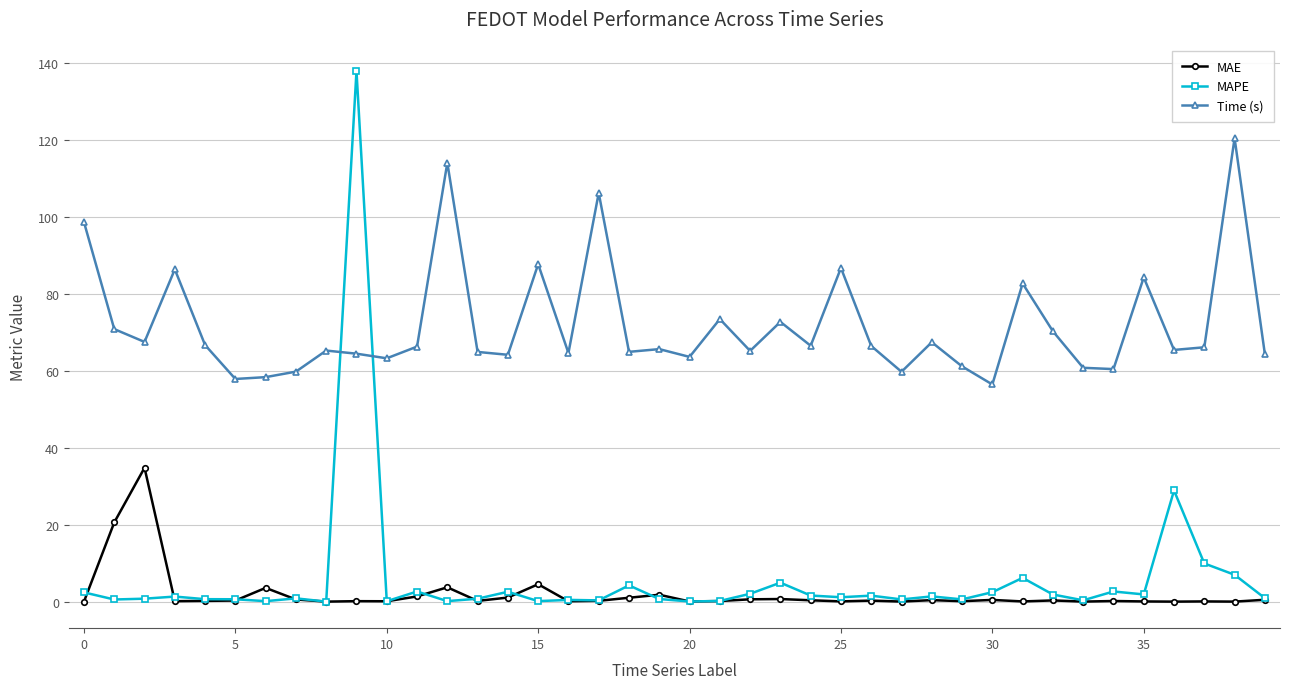

True or false: MAPE and Time (s) cross at least once.

True